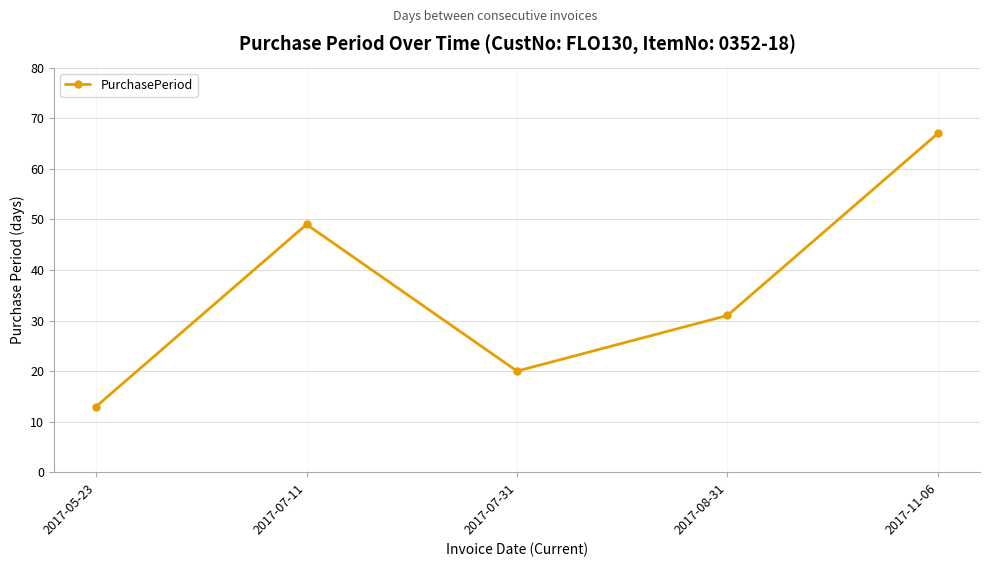

True or false: the data has more than 2 interior local peaks.

False